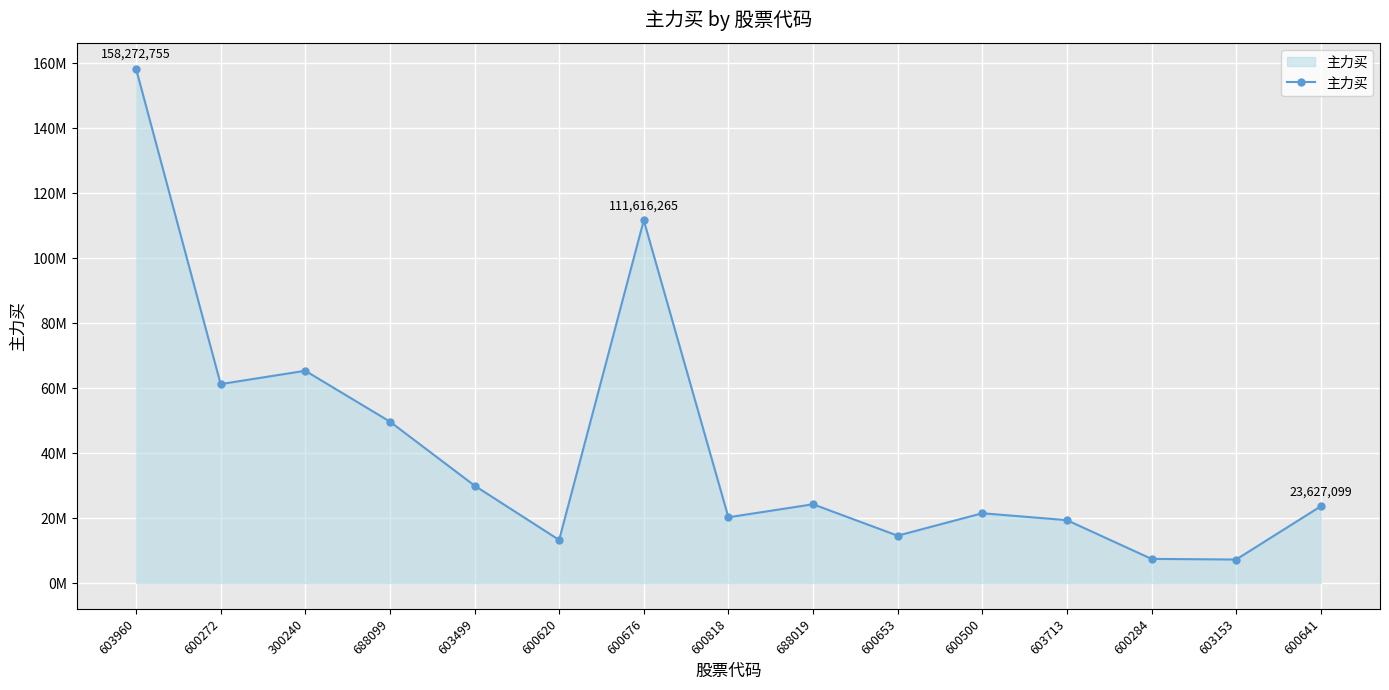

Which category has the lowest value across all series?

603153